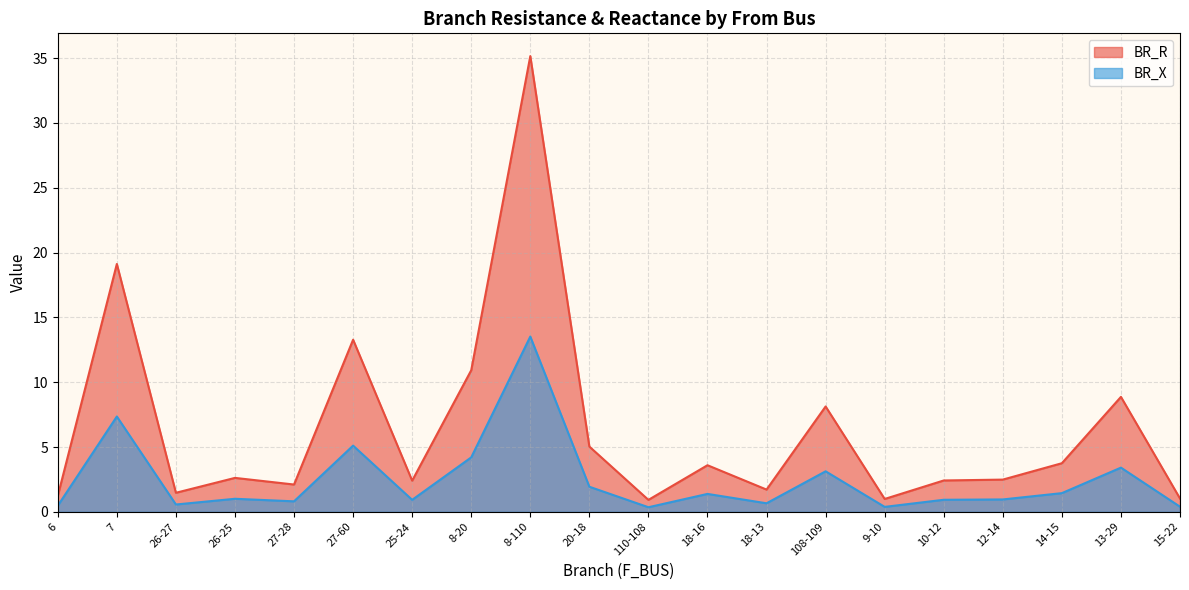

What is the minimum value for BR_R?

0.9